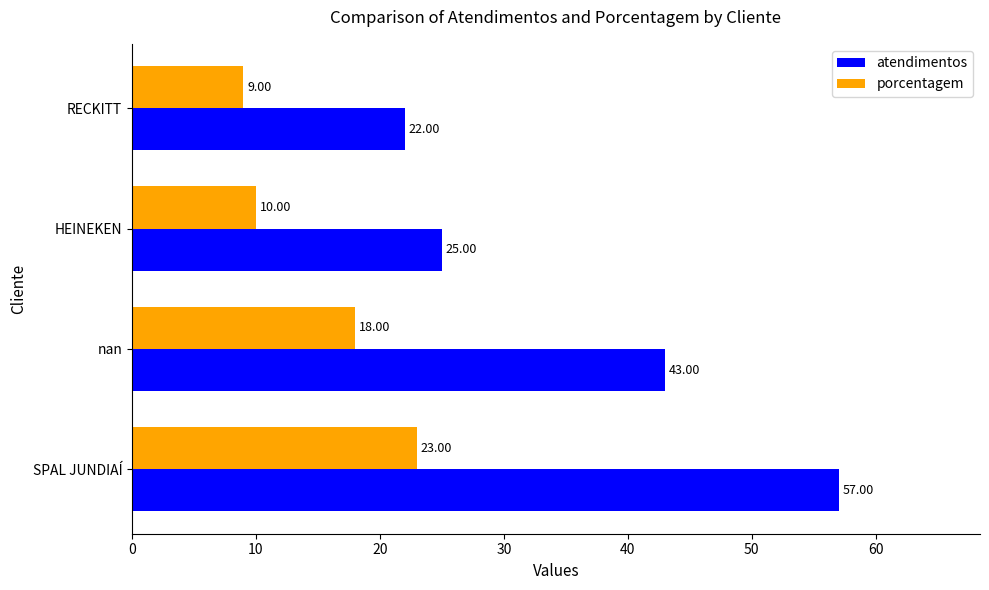

What is the sum of the atendimentos values at SPAL JUNDIAÍ and RECKITT?

79